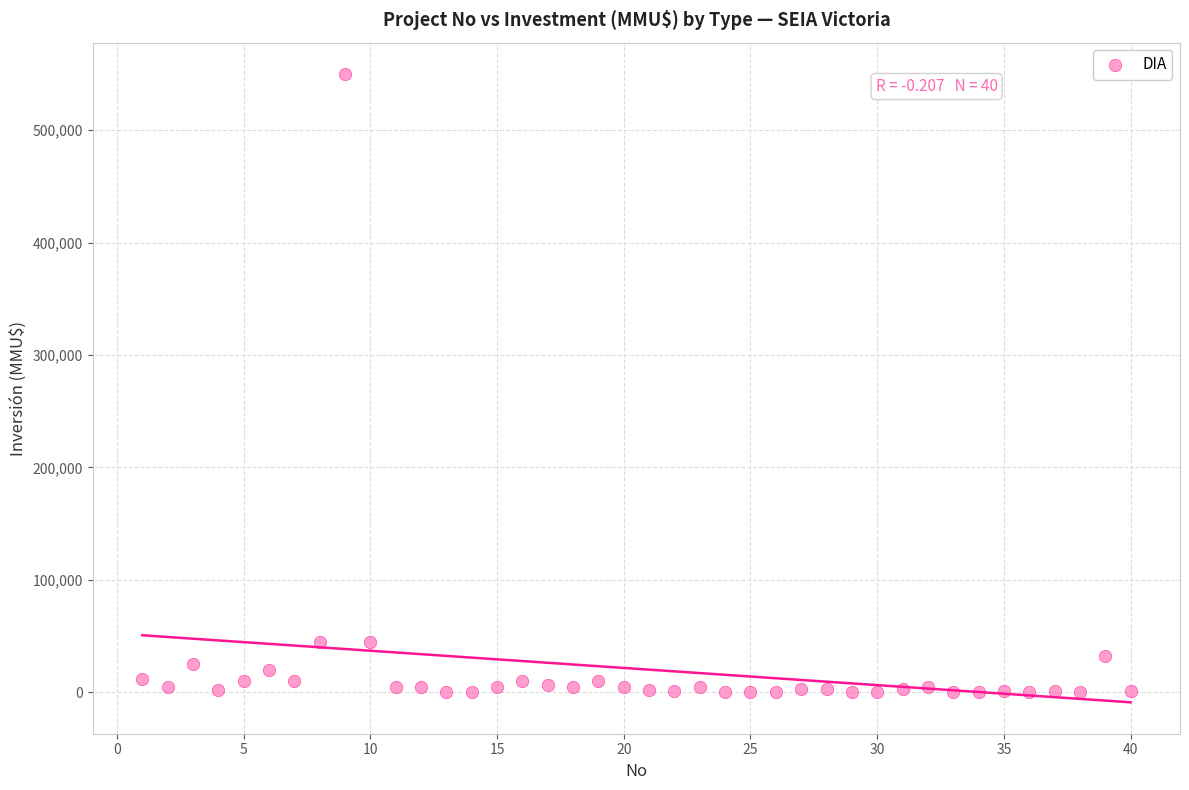

What is the range of X values (max minus min)?

39